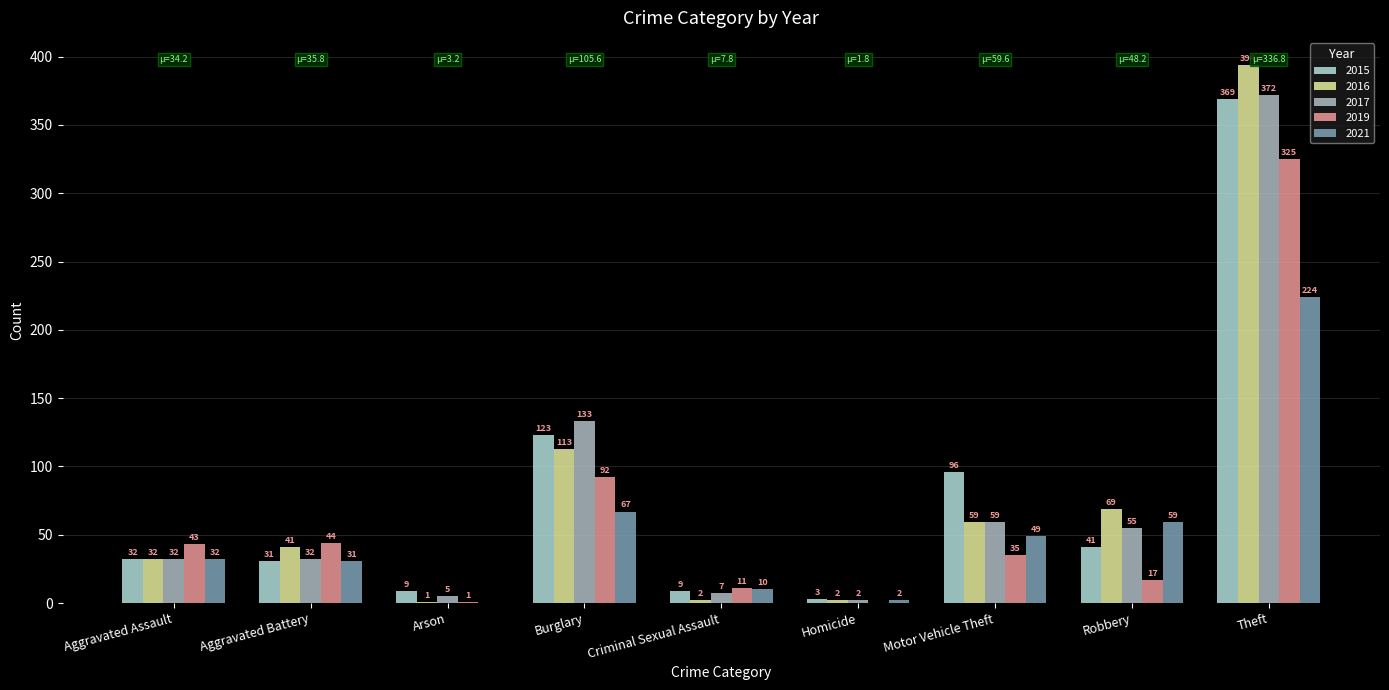

How many series are shown in this chart?

5